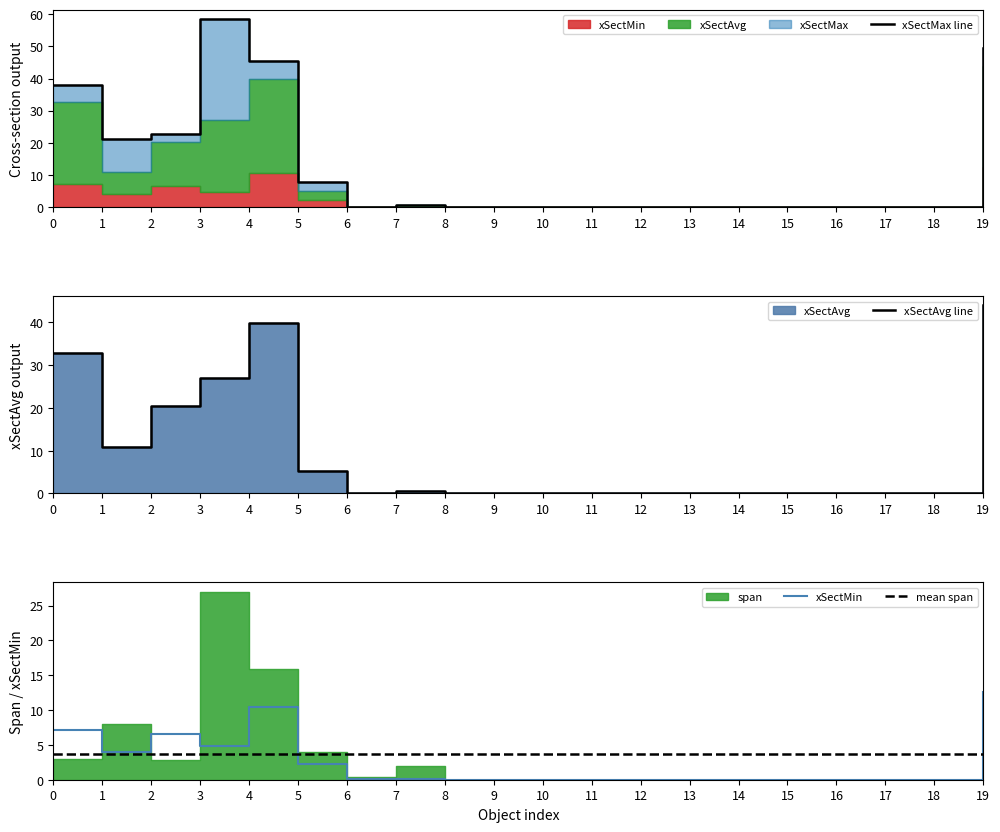

Which label corresponds to the smallest value in the chart?

8